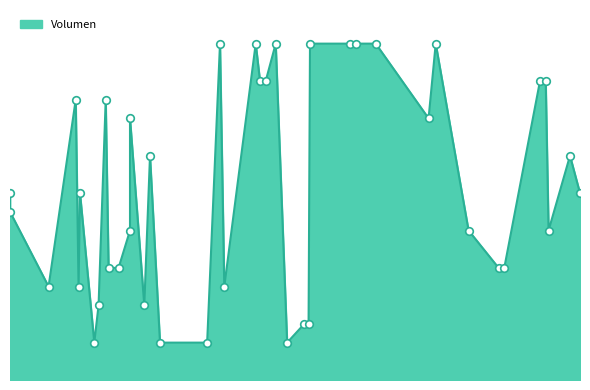

What is the change in value from 2021-11-22 to 2021-04-28?

-40